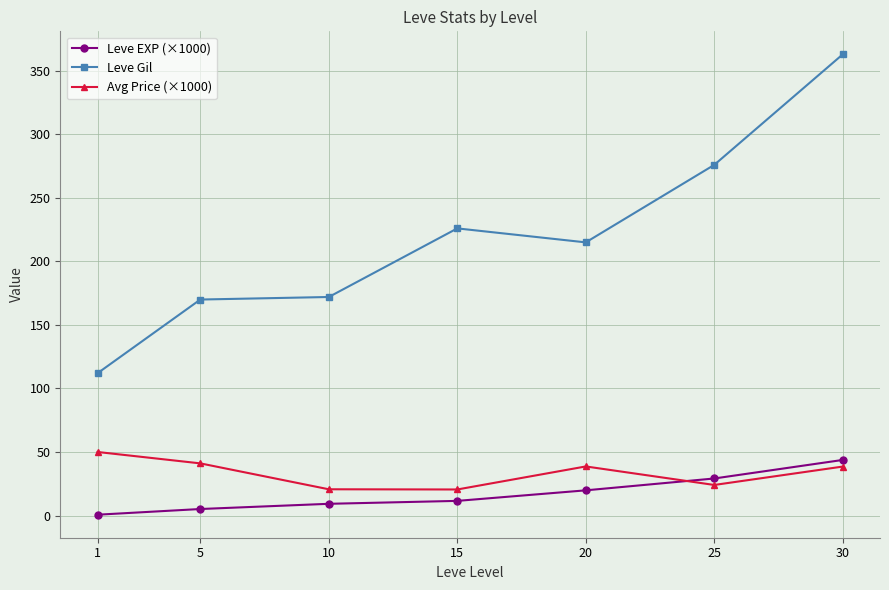

What is the value of the Leve Gil point at the 5th from the left?

215.0